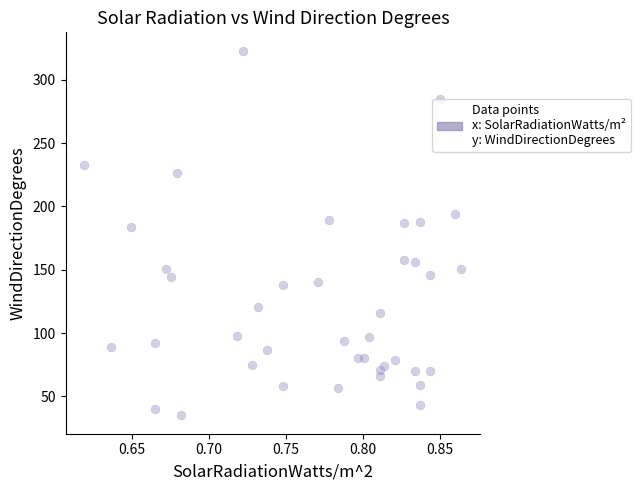

What is the range of Y values (max minus min)?

288